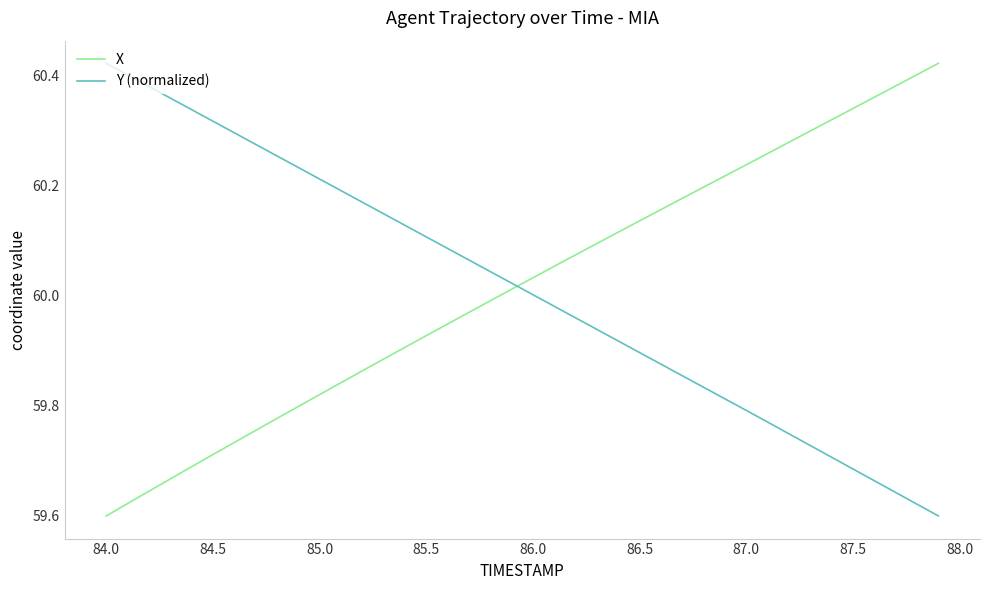

How many lines are shown in the chart?

2